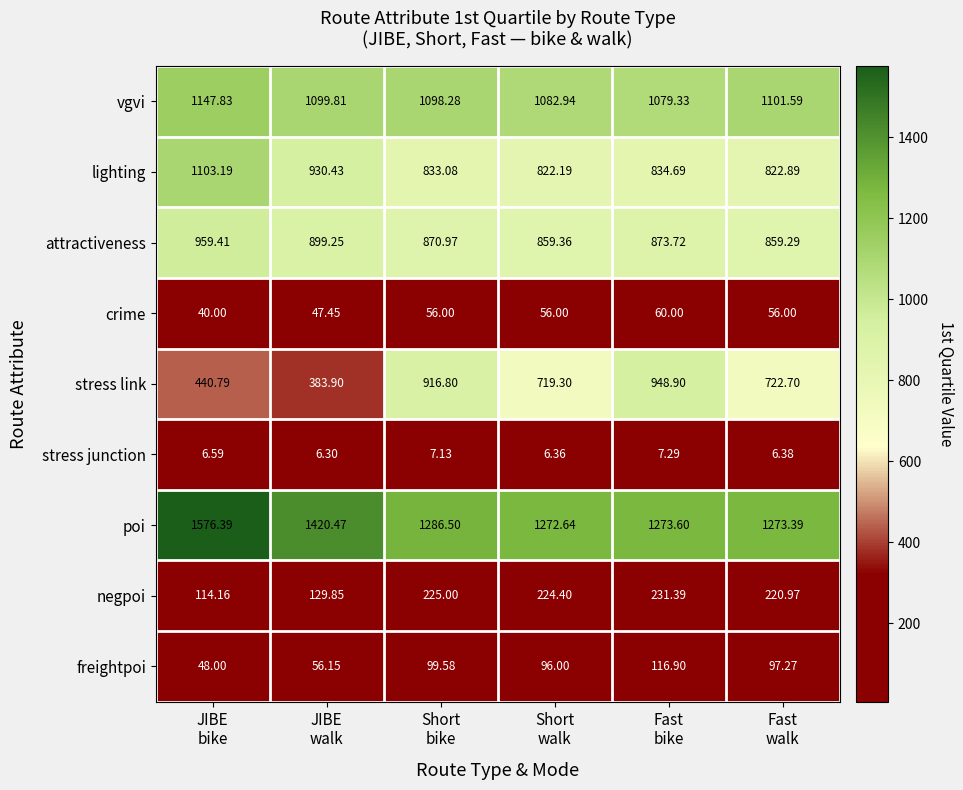

Count the number of data series in this chart.

9